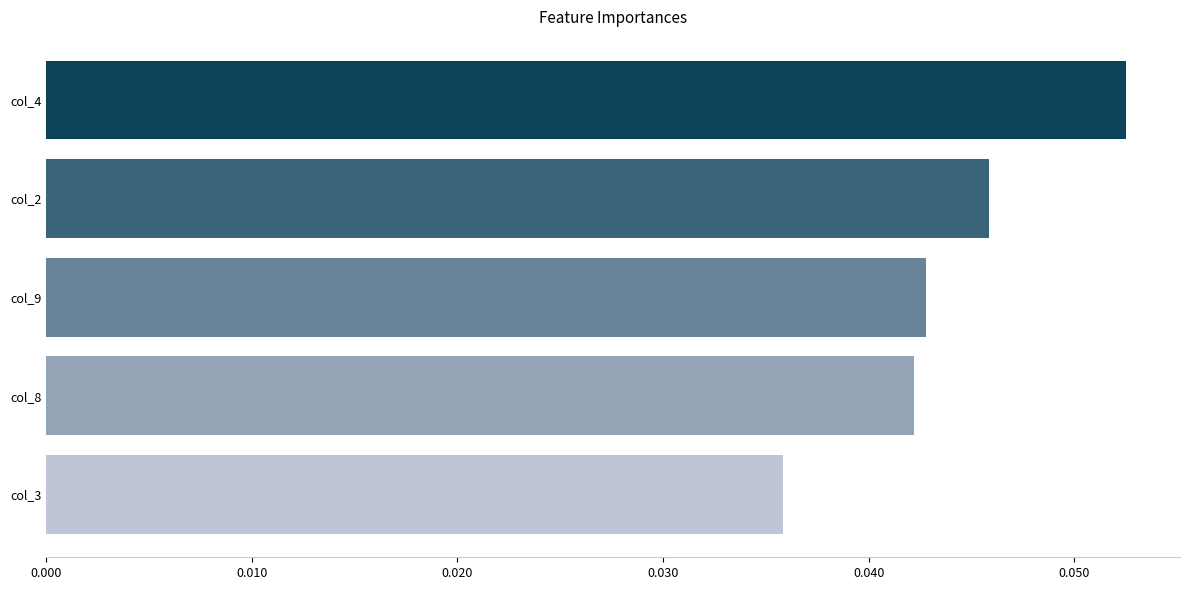

The value at col_4 is 0.0. True or false?

False